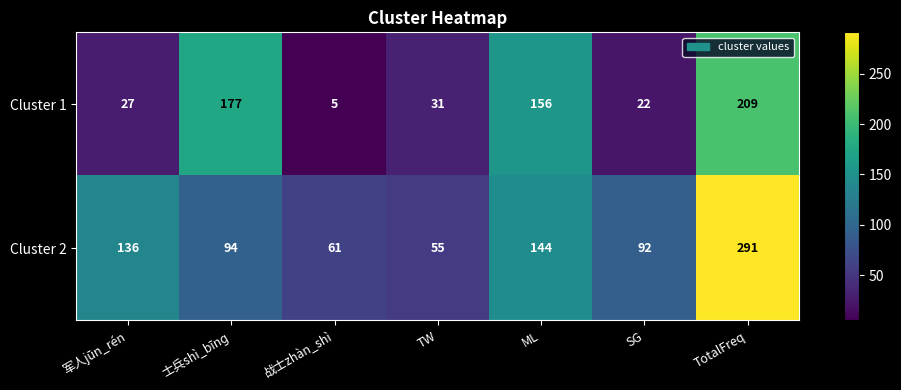

Which category has the lowest value across all series?

战士zhàn_shì